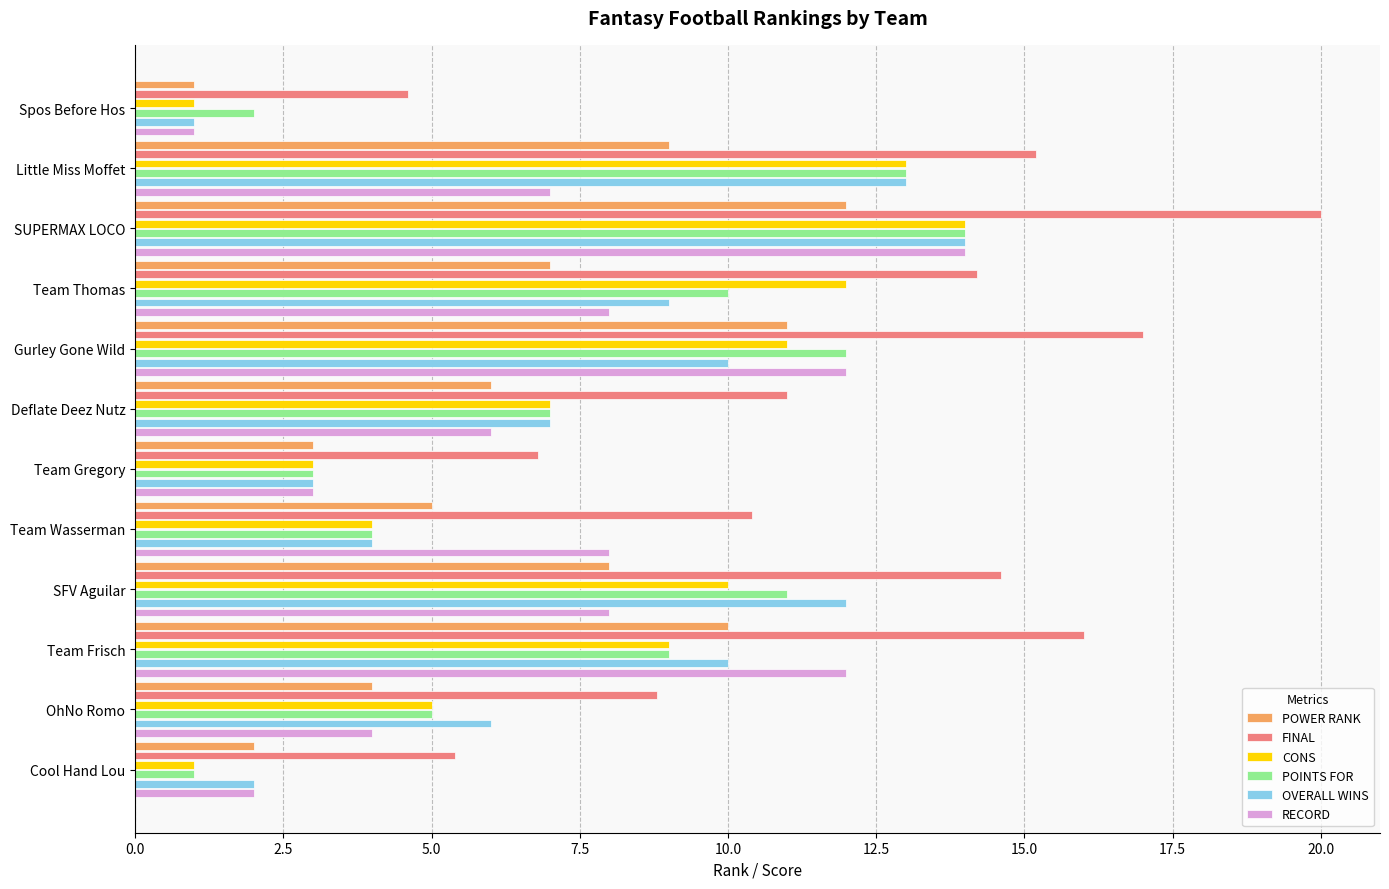

What is the total value across all series at Team Gregory?

21.8